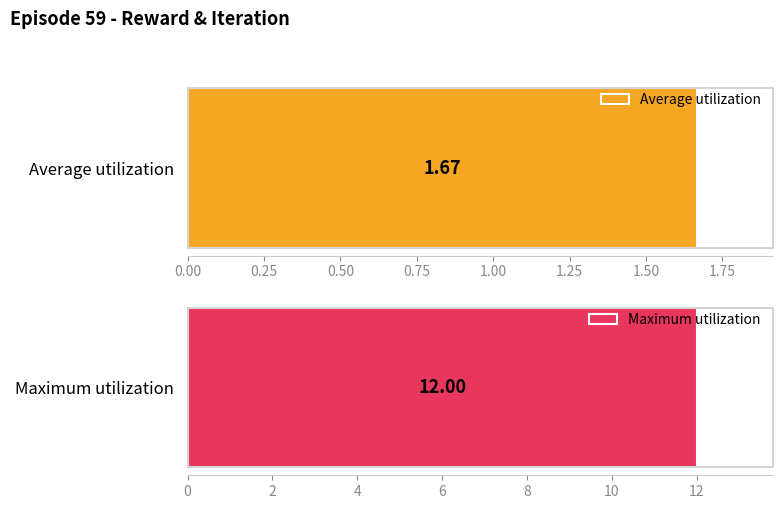

List the series in order of their peak value, highest first.

Maximum utilization, Average utilization